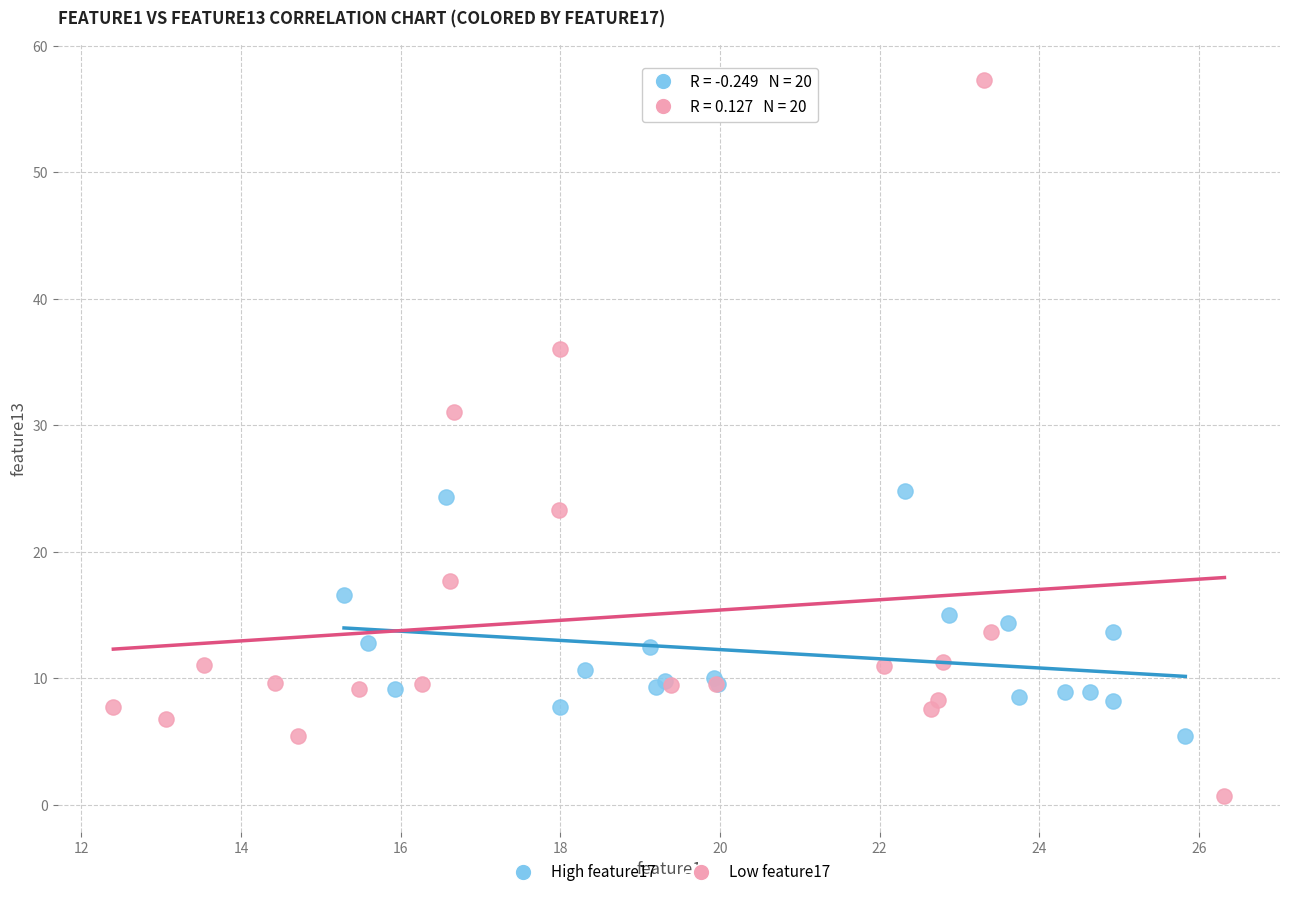

Which series has the largest Y range (max minus min)?

Low feature17